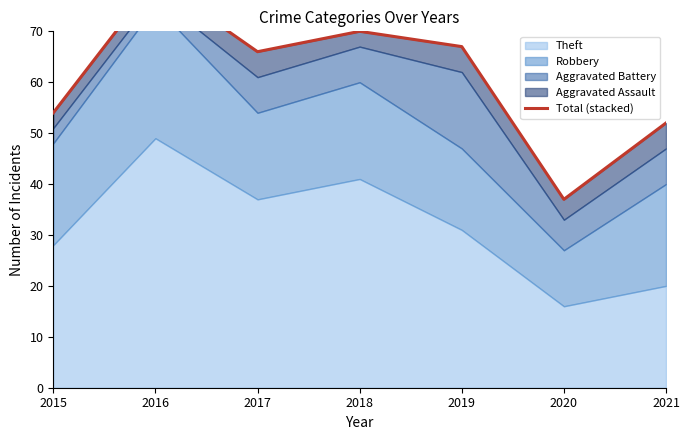

Rank the categories by value from highest to lowest.

2016, 2018, 2019, 2017, 2015, 2021, 2020